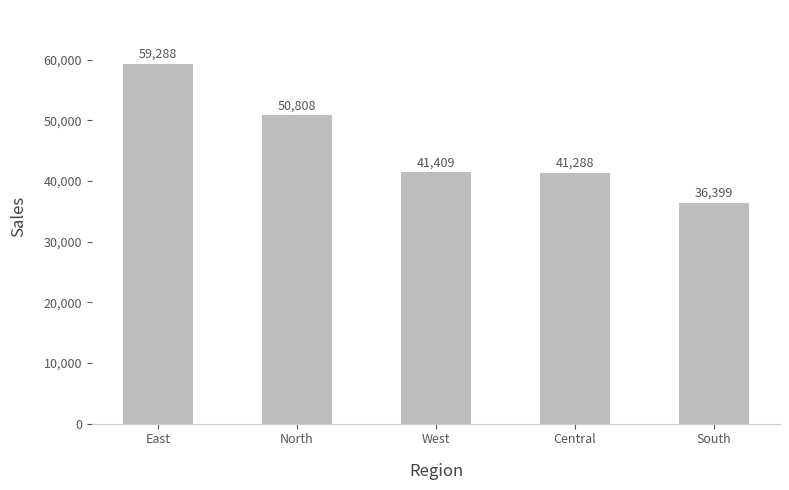

How many data points are above 41408?

3